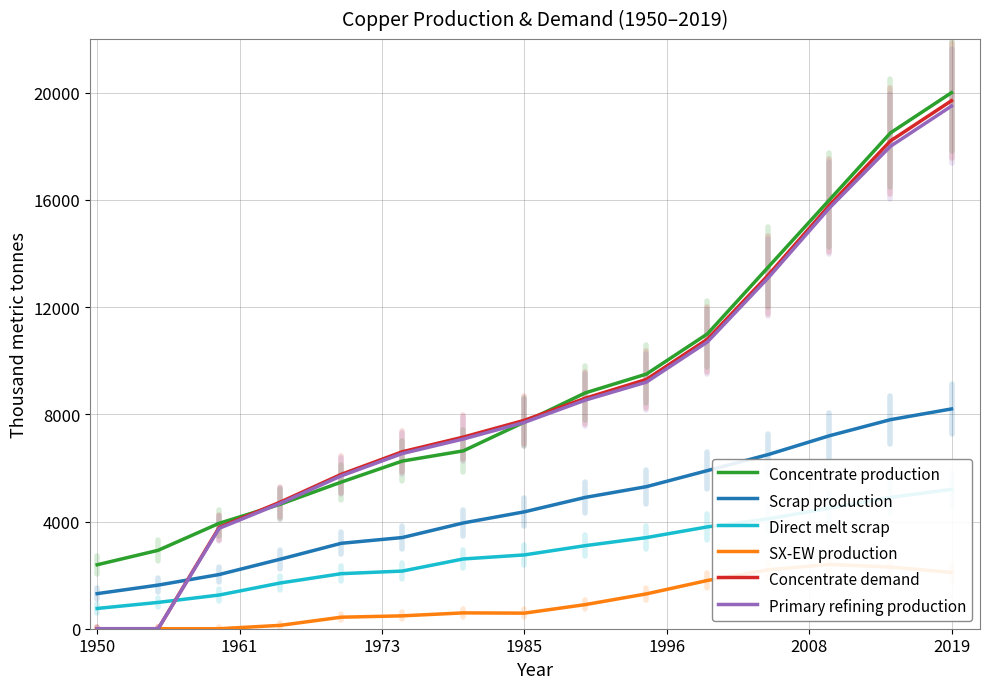

What is the average value of the Direct melt scrap series?

2884.1